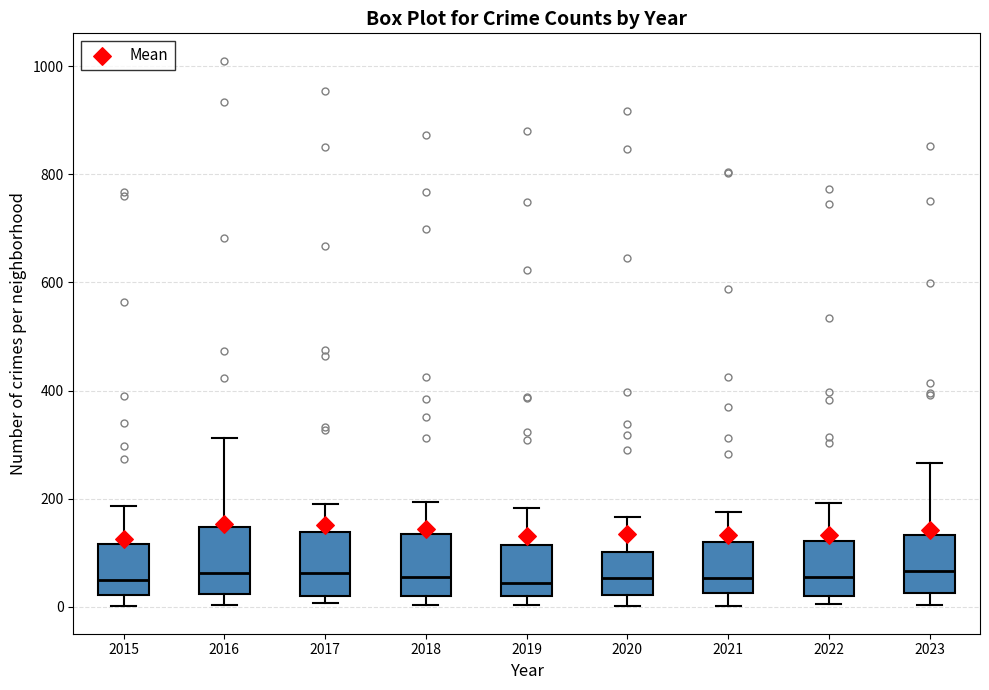

Where is the lower edge of the box at x = 2016 on the y-axis? The values are not printed on the chart, so give them approximately, as read against the axis.

20